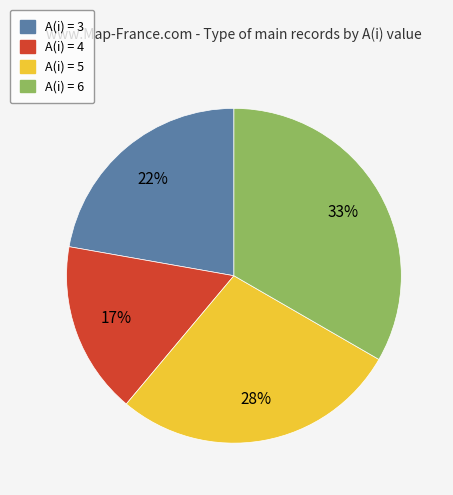

Is there any slice that represents more than half of the pie?

No